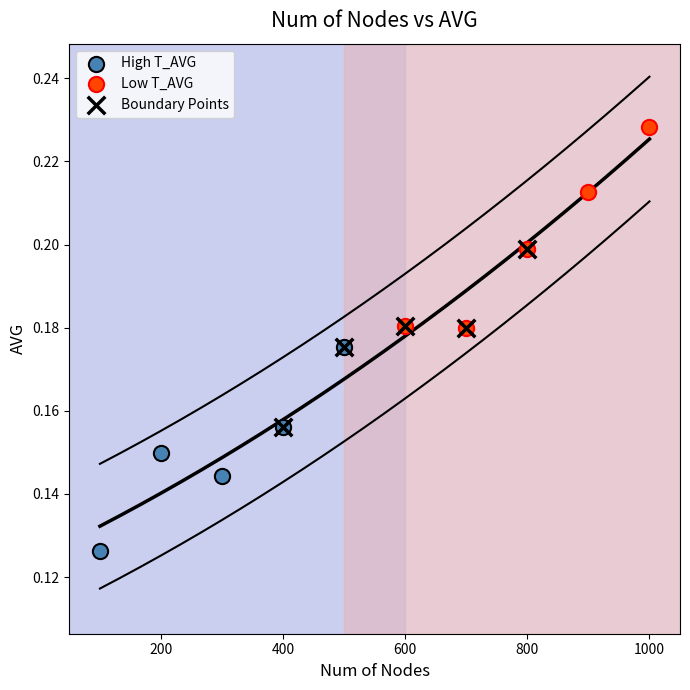

Which series reaches the minimum Y coordinate?

High T_AVG